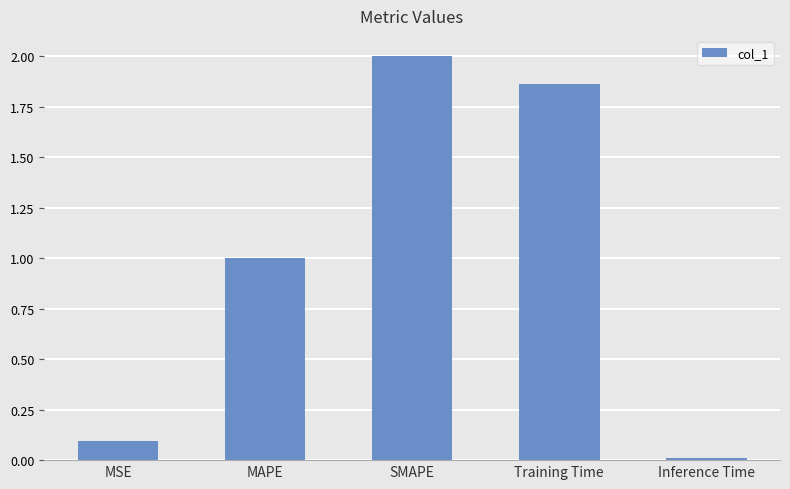

Where does the data first go above 1?

MAPE